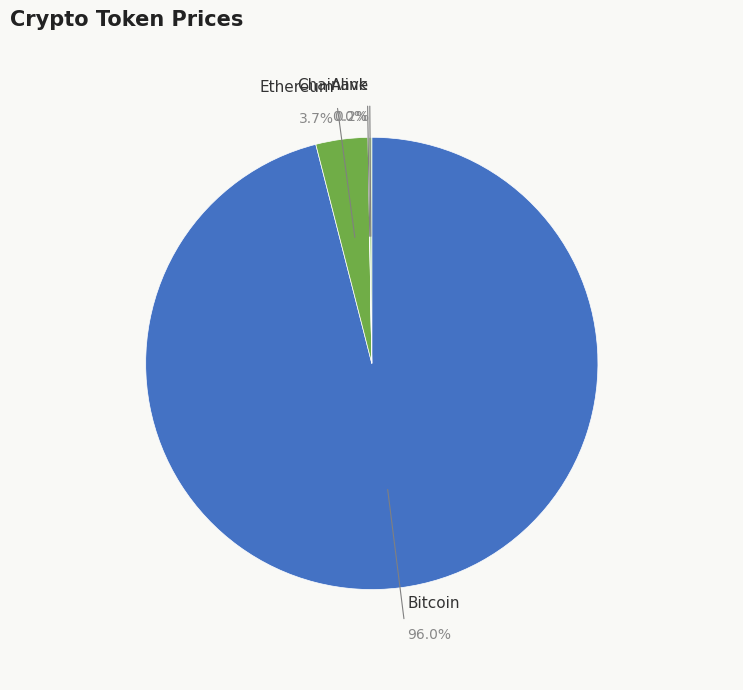

Rank the categories by value from lowest to highest.

Chainlink, Aave, Ethereum, Bitcoin